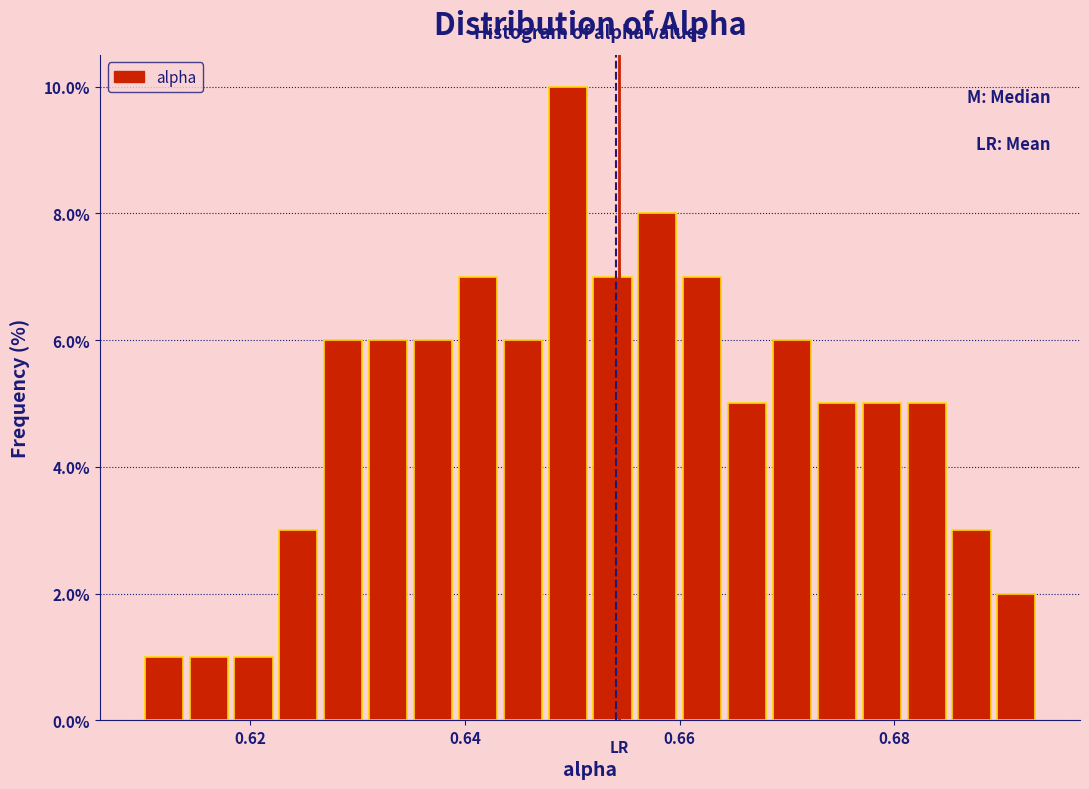

Around what value on the x-axis is the tallest bar? Give the approximate position of its centre, as read against the axis.

0.650